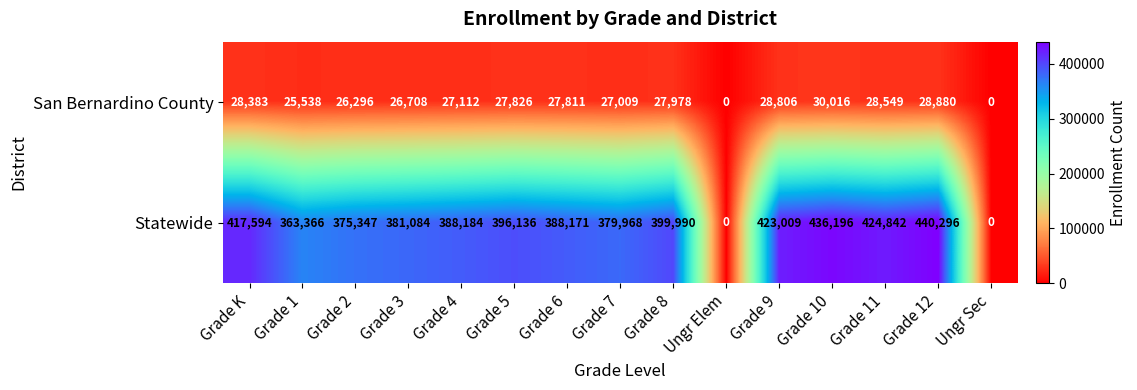

Where is San Bernardino County nearest to the value 15008?

Grade 1